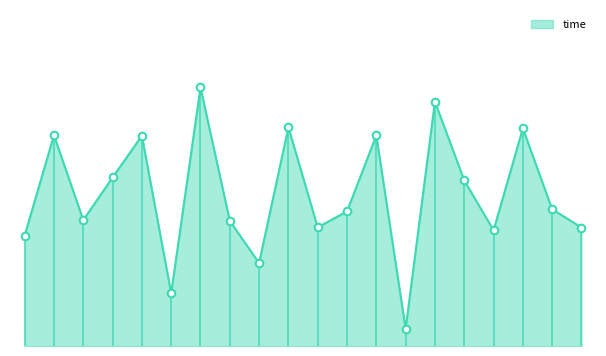

Is this an area chart (filled region under the line)?

Yes